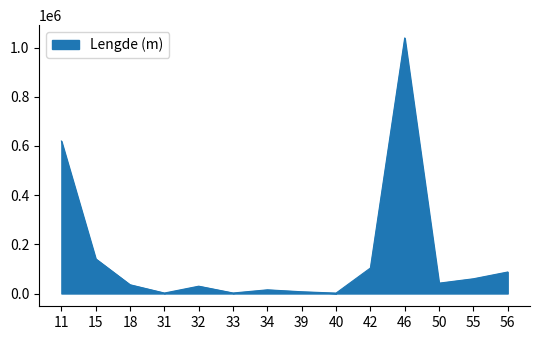

What is the difference between the maximum and second lowest values?

1037316